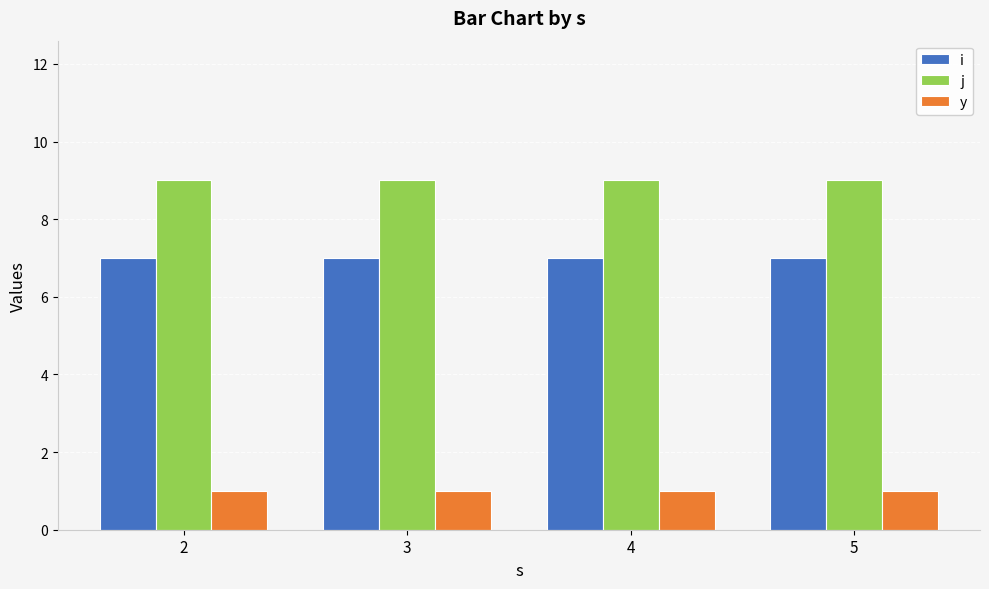

What is the greatest value displayed?

9